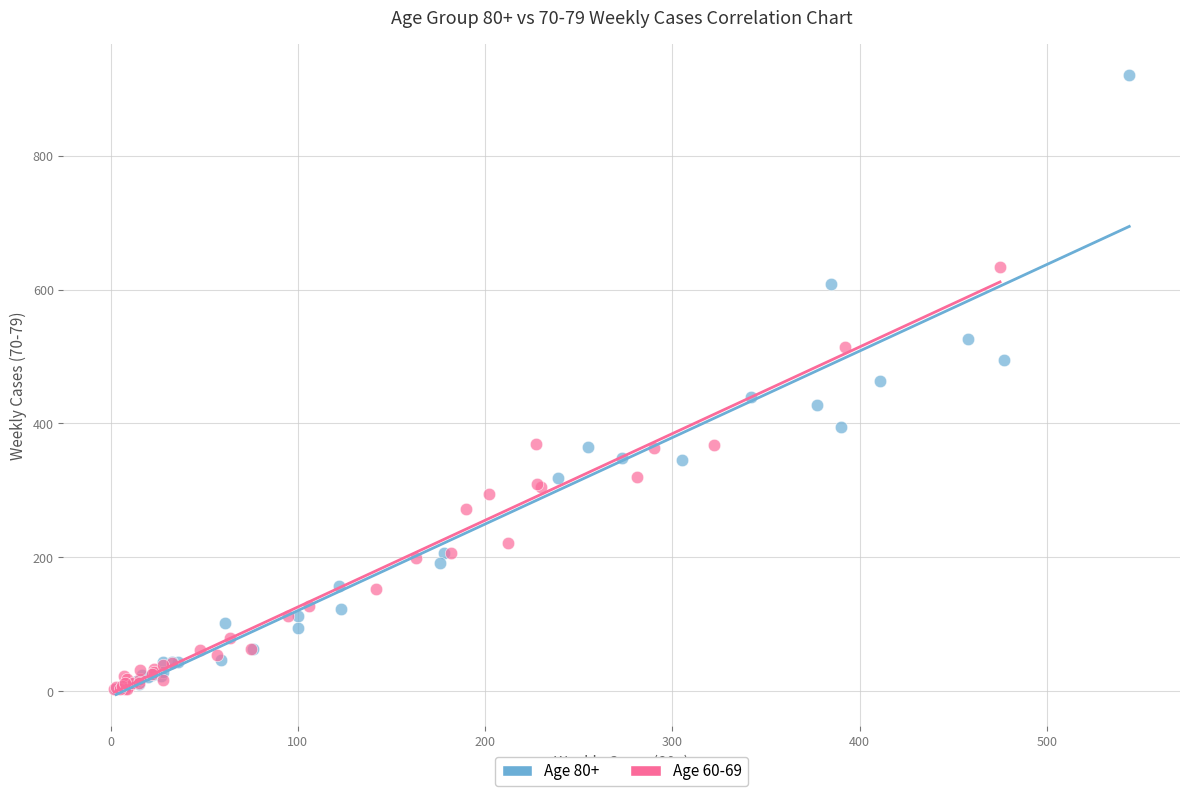

Which series contains the highest Y value?

Age 80+